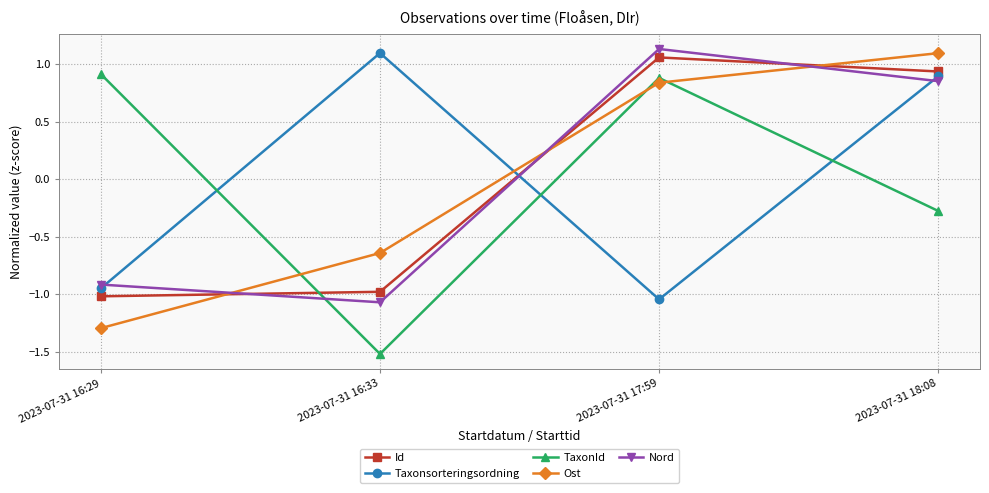

Where is Ost nearest to the value 0?

2023-07-31 16:33